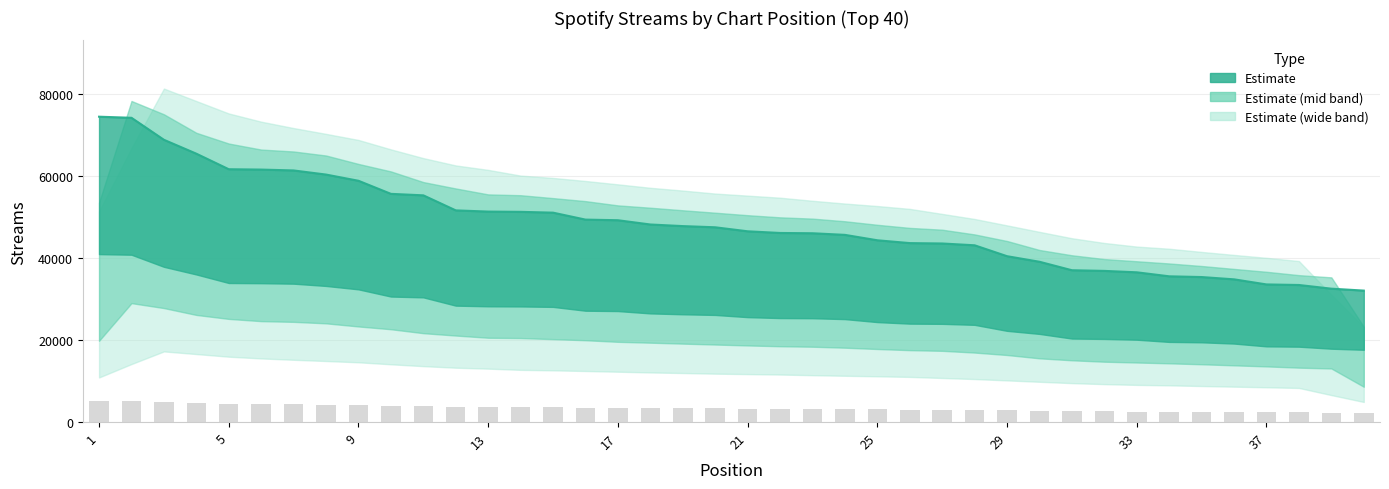

The value at 35 is 35414. True or false?

True